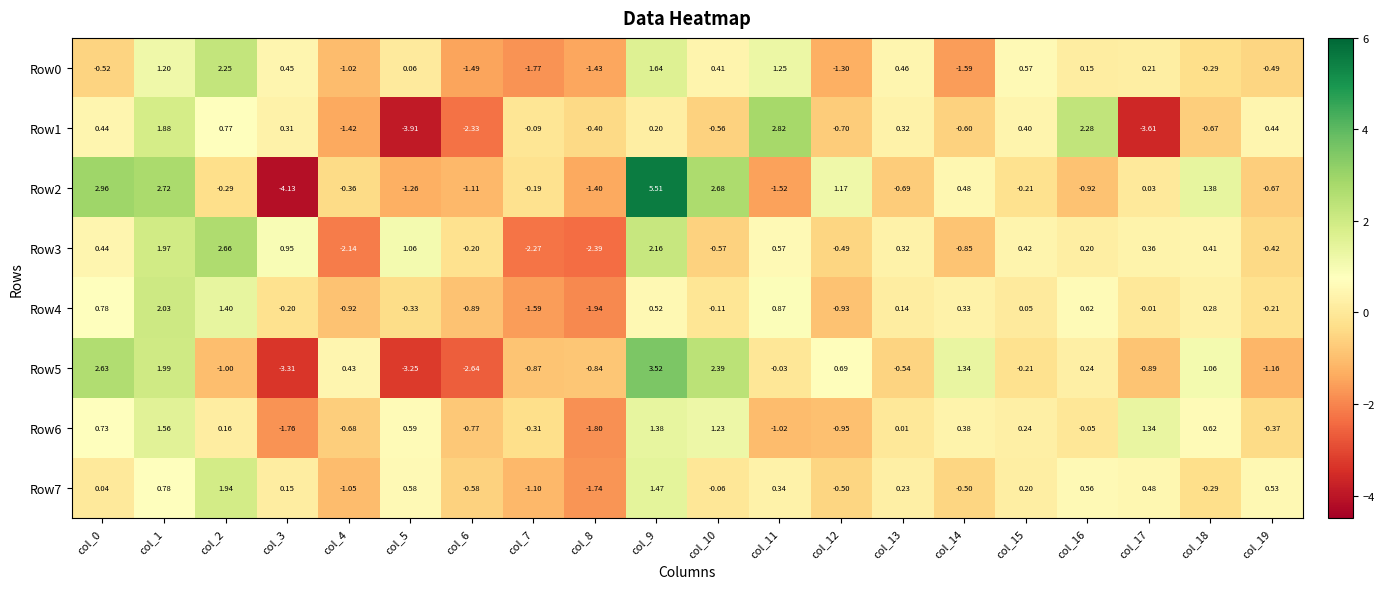

How many distinct data groups are displayed?

8